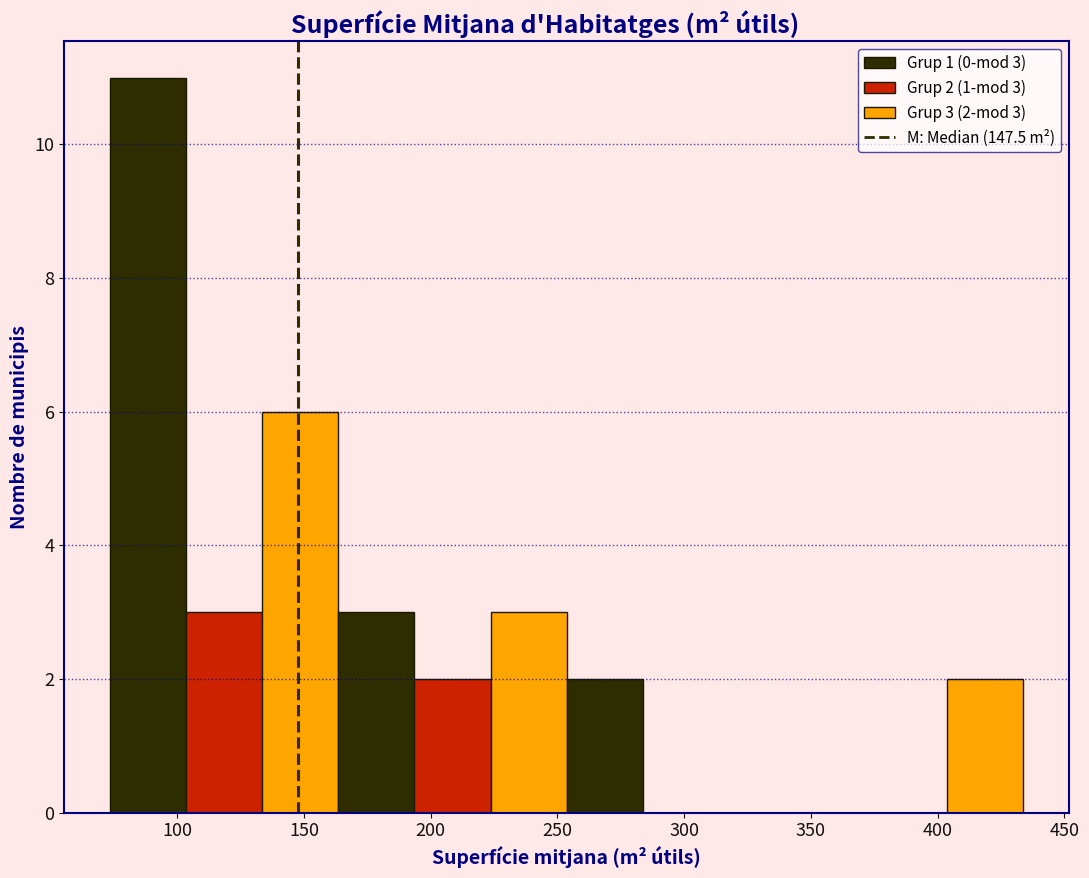

Over which range of the x-axis is the bar tallest?

75 to 105